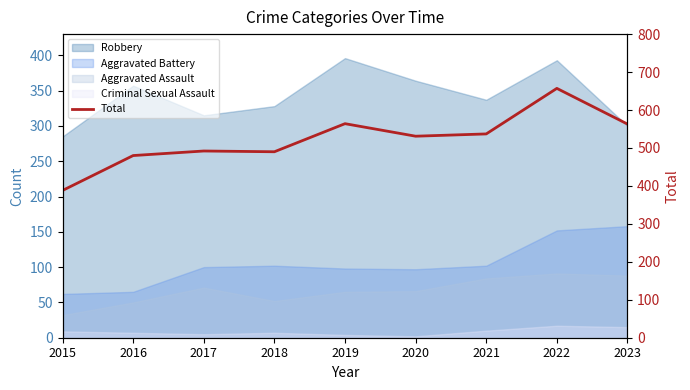

What is the maximum value shown in the chart?

657